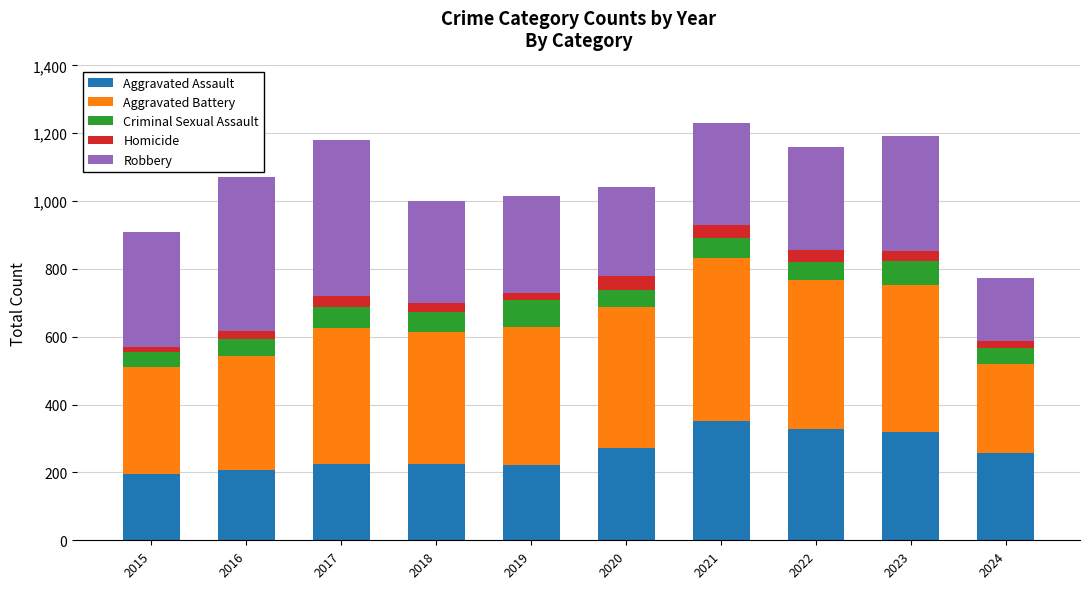

Is it true that Aggravated Assault equals 140 at 2016?

False